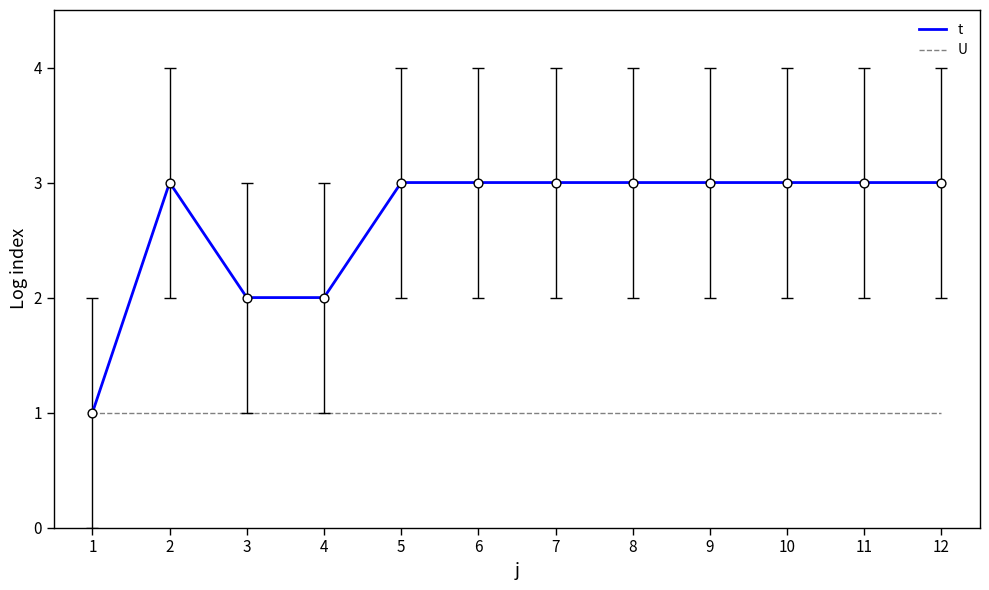

Is the value of U at 6 greater than the value of t at 2?

No